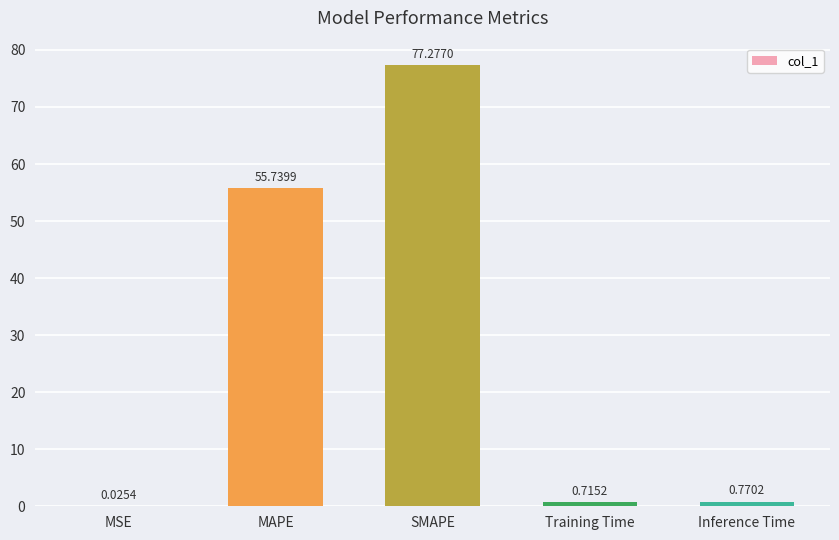

Where is the data nearest to the value 38?

MAPE